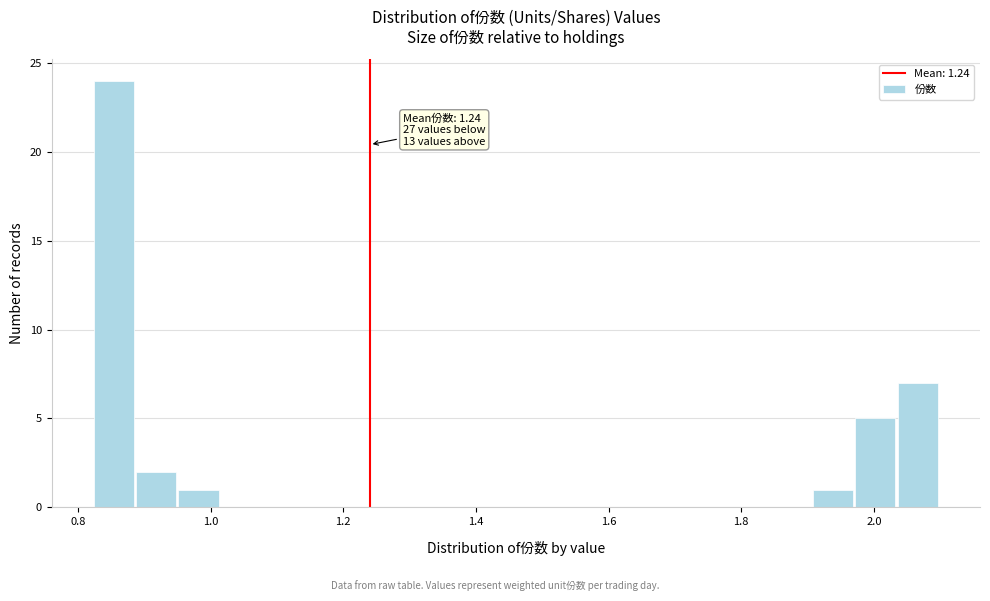

Around what value on the x-axis is the tallest bar? Give the approximate position of its centre, as read against the axis.

0.86